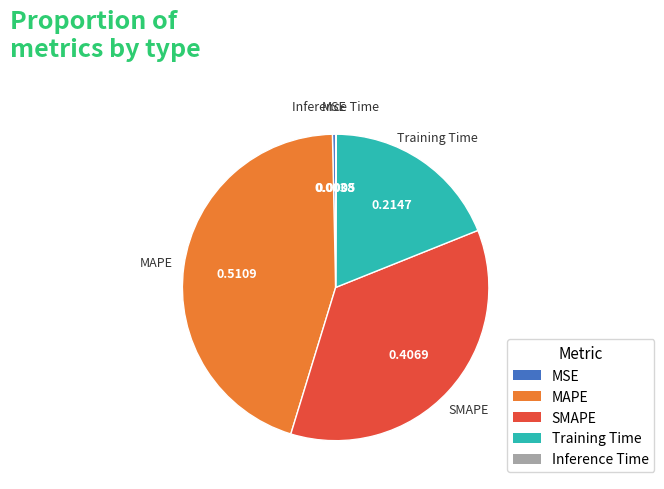

Does any single category account for the majority?

No